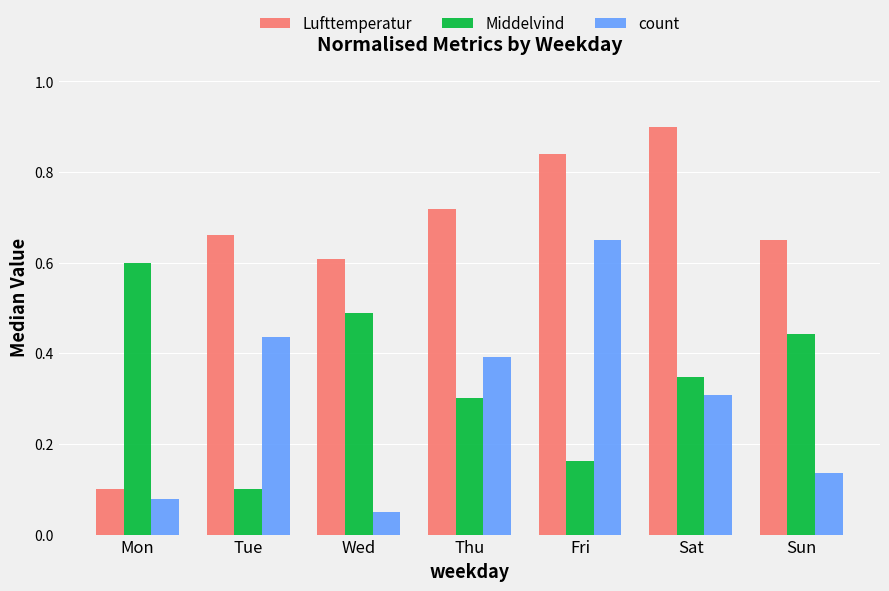

Rank the series by their maximum value, from highest to lowest.

Lufttemperatur, count, Middelvind